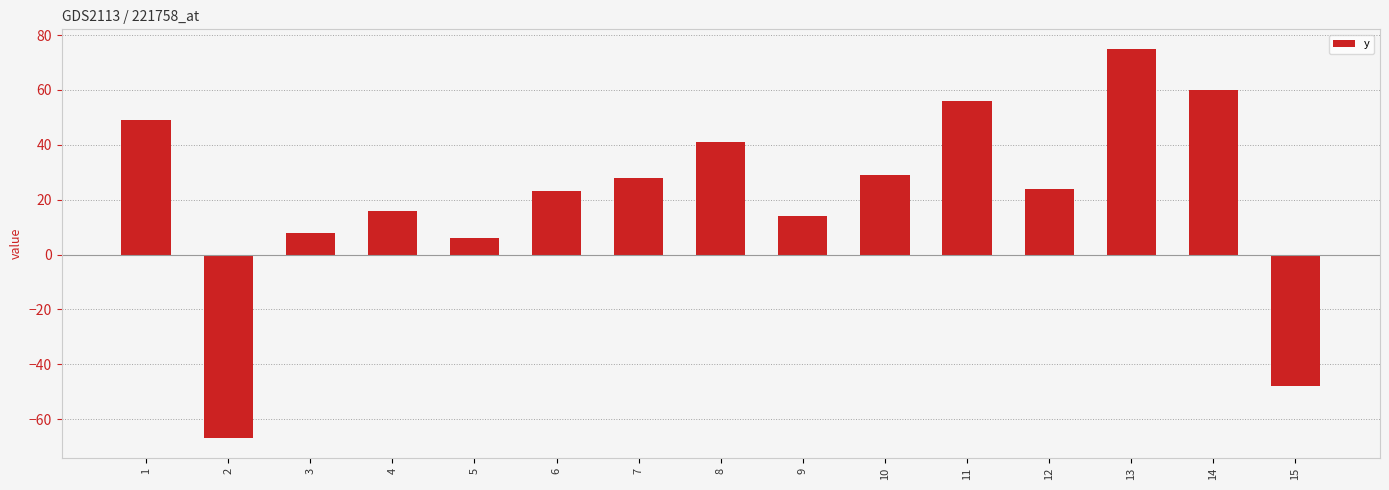

How many bars are there in total?

15